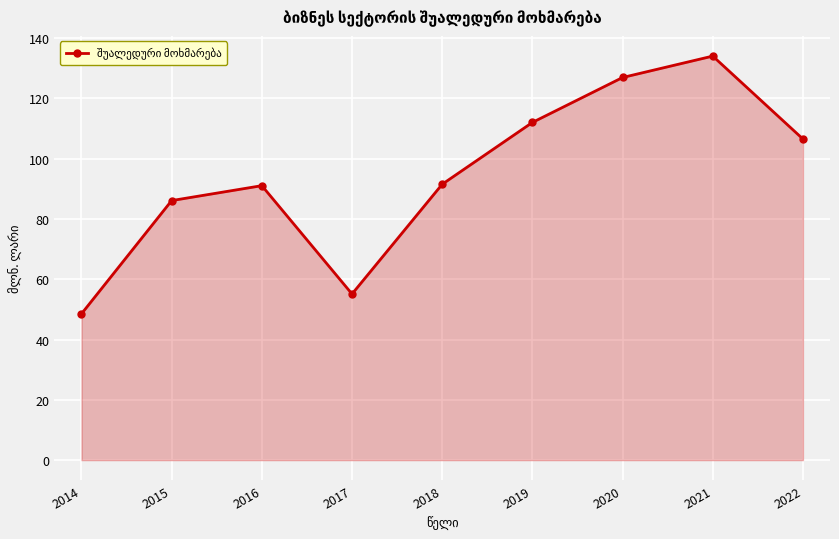

True or false: the data shows 26.5 at 2016.

False